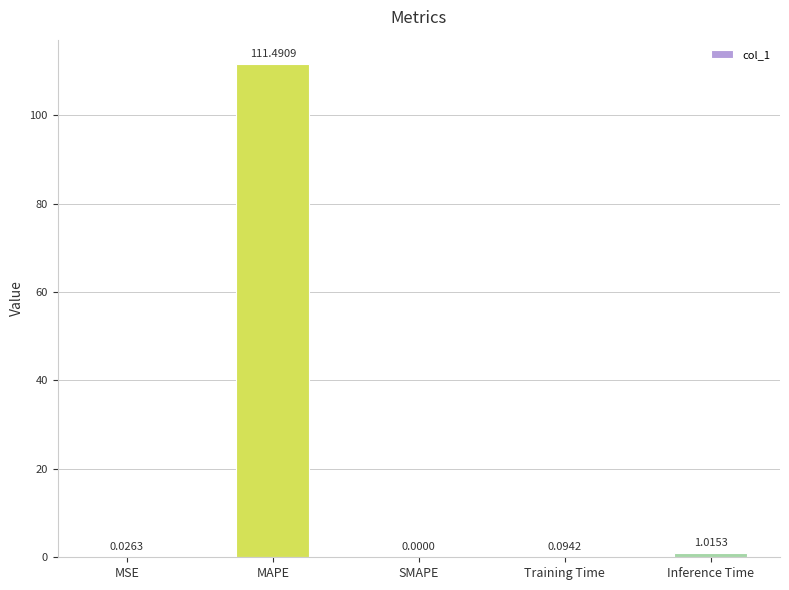

At which label is the value closest to 55?

Inference Time